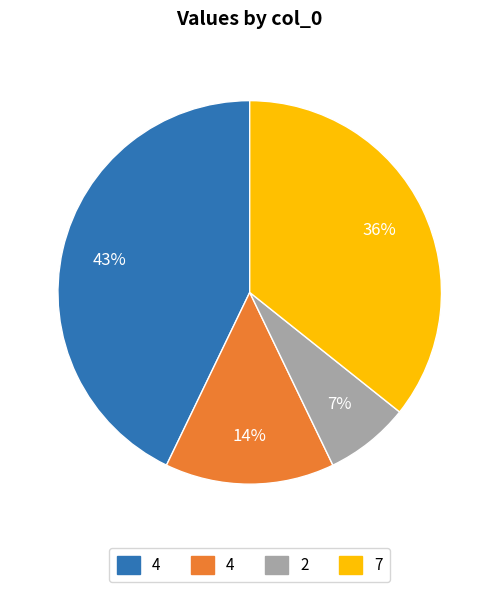

To the nearest percent, what is the average slice percentage?

25%